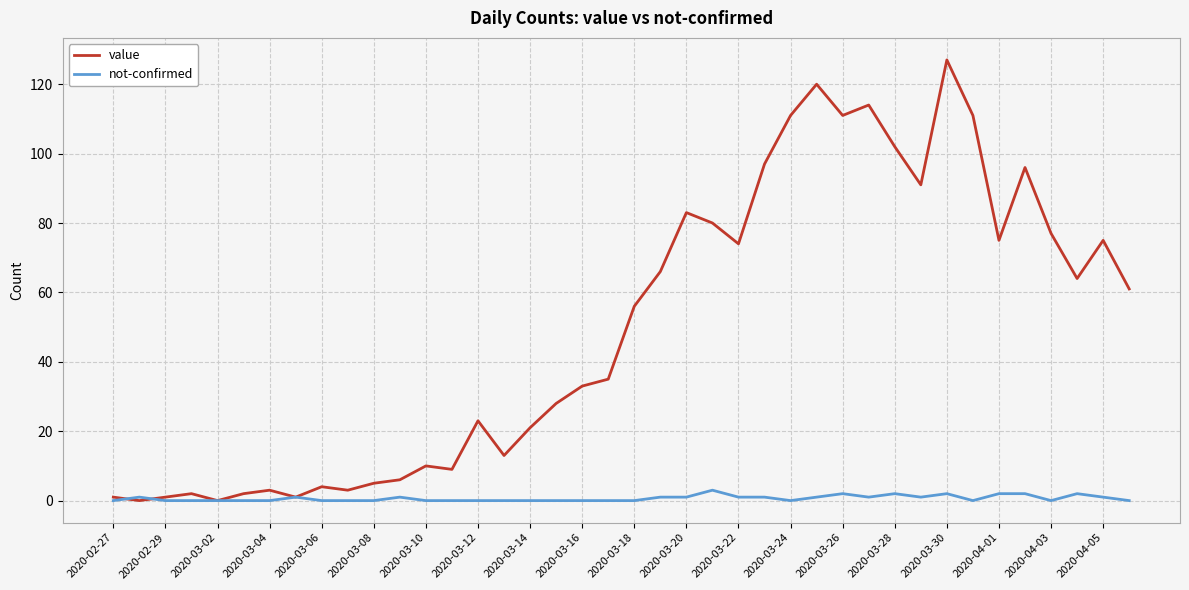

Which series has the largest total across all categories?

value